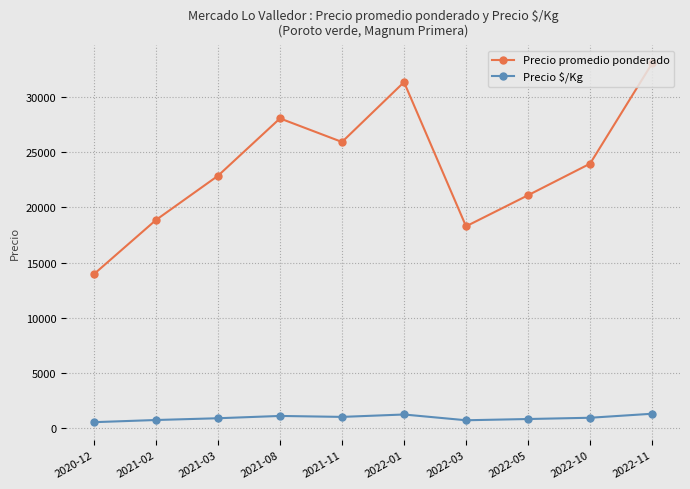

What are all the series names shown in the legend?

Precio promedio ponderado, Precio $/Kg